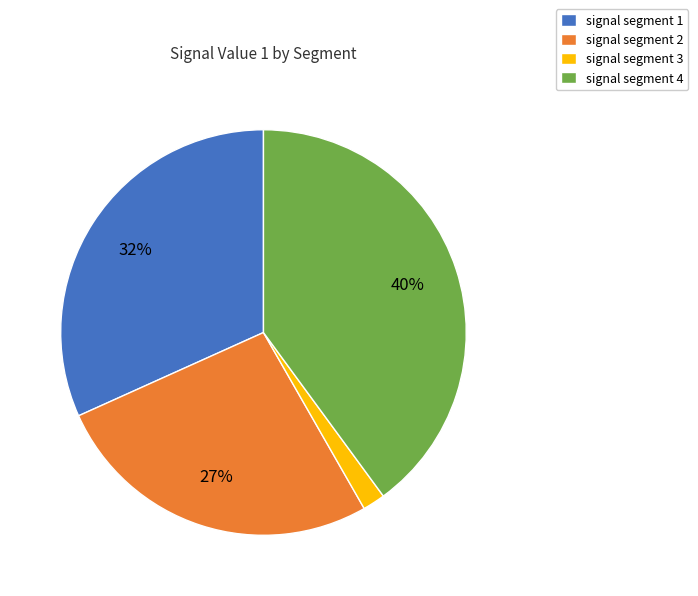

How many slices are in this pie chart?

4